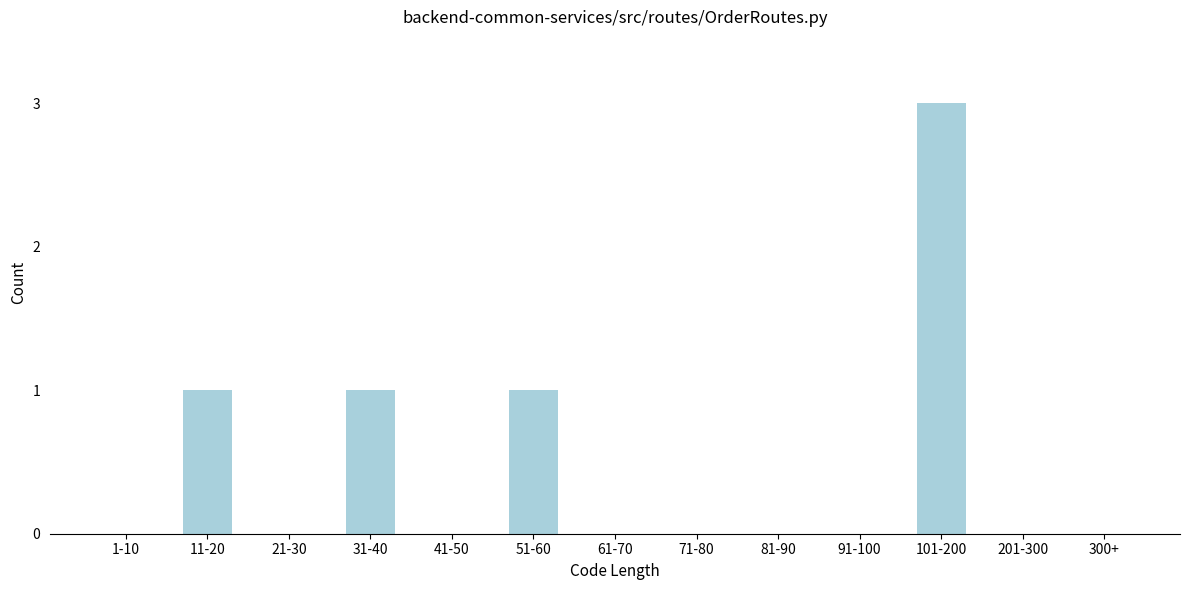

Reading left to right, what are all the values shown in this chart?

1-10=0	11-20=1	21-30=0	31-40=1	41-50=0	51-60=1	61-70=0	71-80=0	81-90=0	91-100=0	101-200=3	201-300=0	300+=0